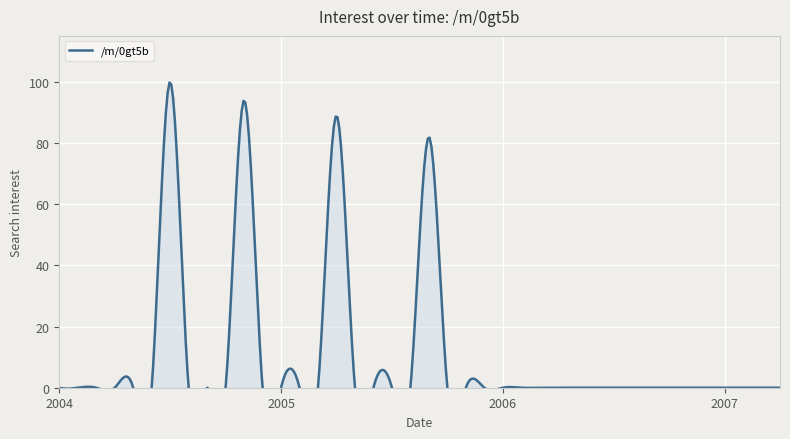

How many data points does each series have?

40